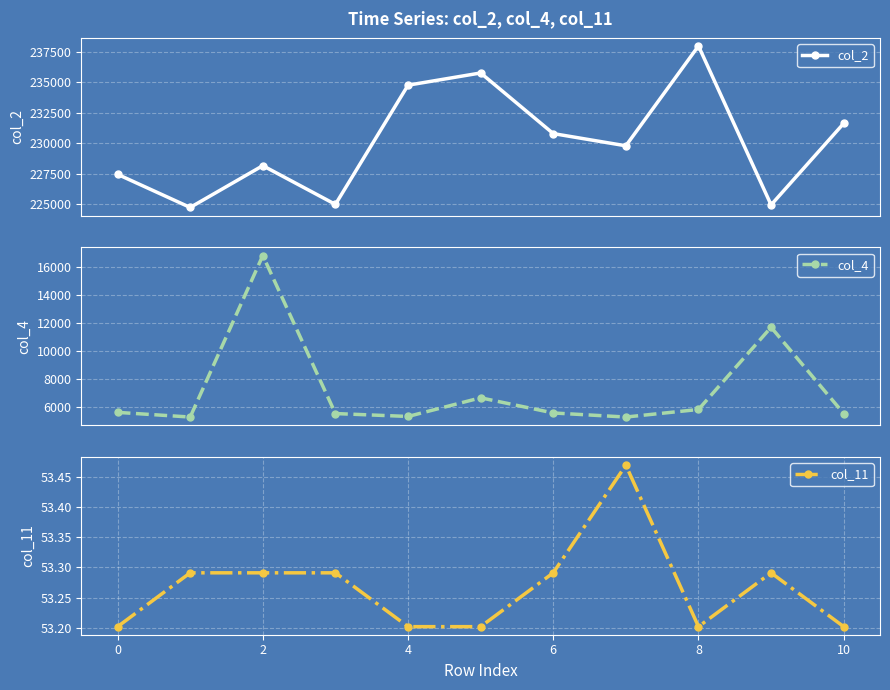

How many series are shown in this chart?

3